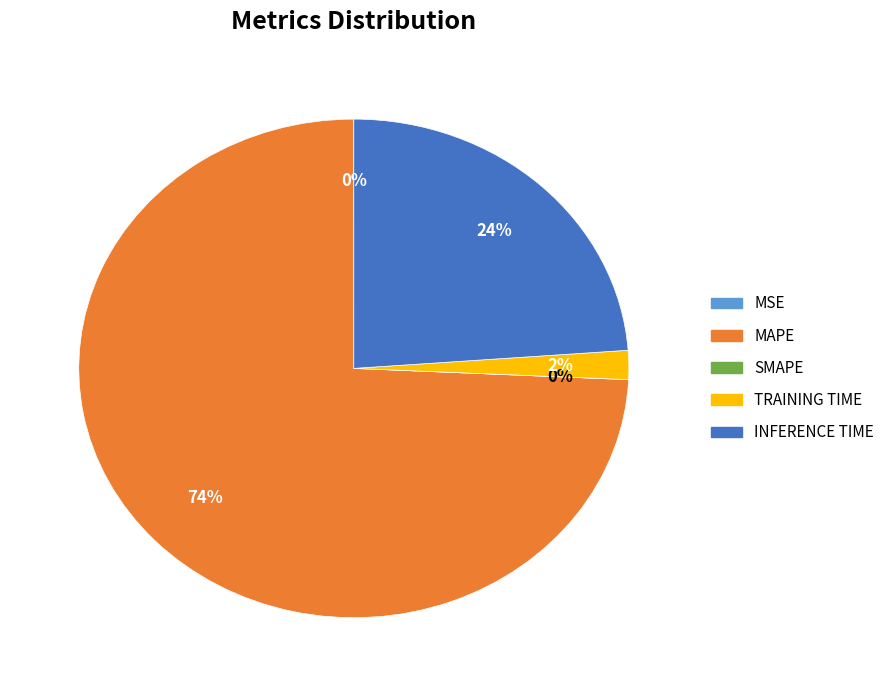

The MAPE slice represents 74% of the pie. True or false?

True